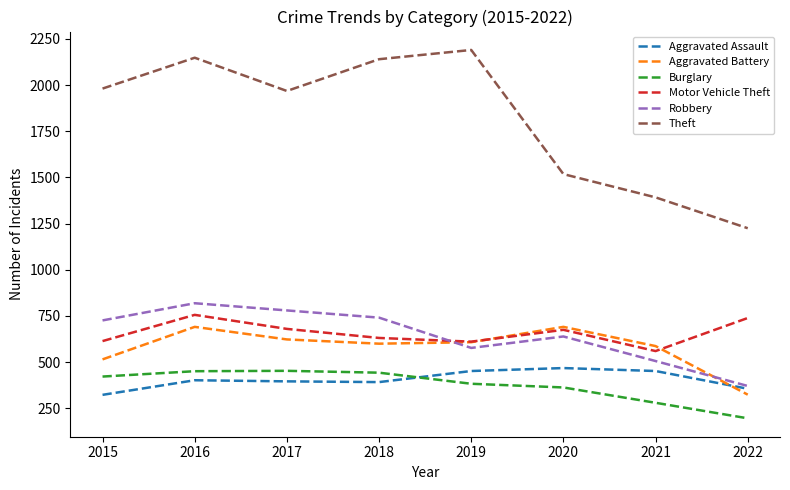

Rank the series at 2017 from highest to lowest value.

Theft, Robbery, Motor Vehicle Theft, Aggravated Battery, Burglary, Aggravated Assault